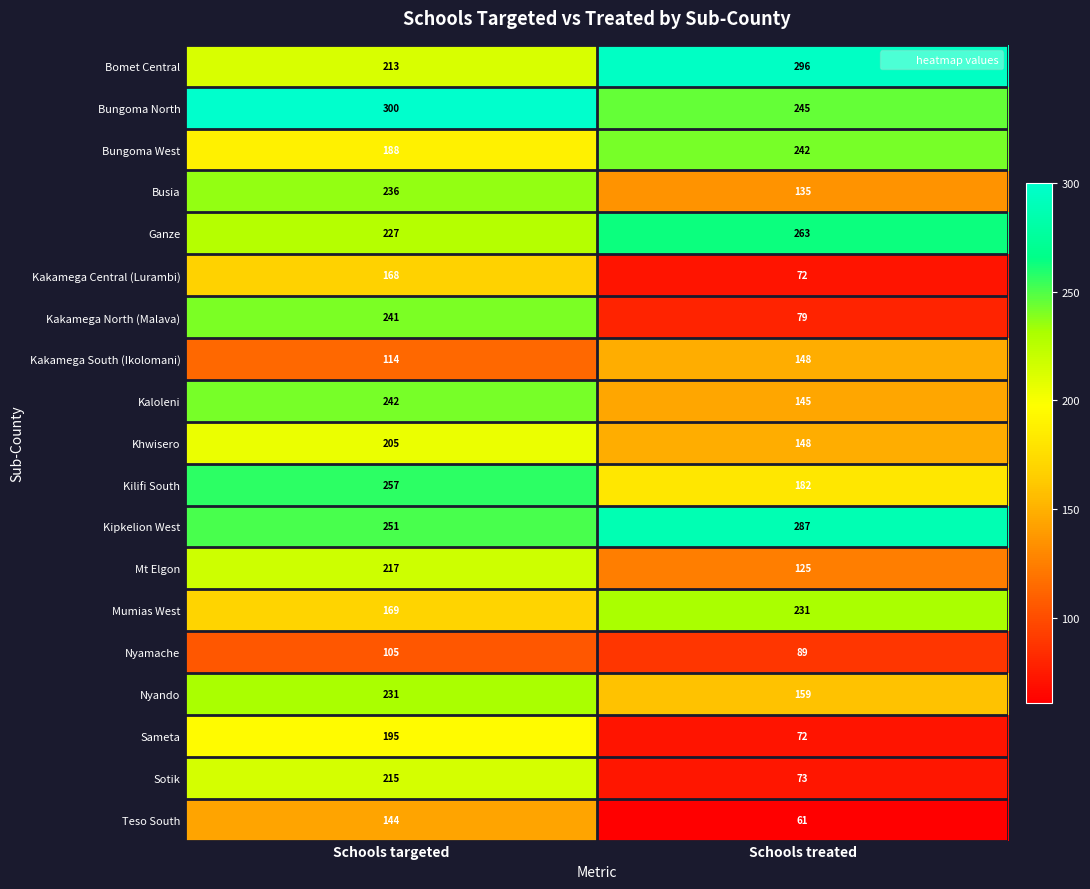

At how many categories does at least one series exceed 239?

2